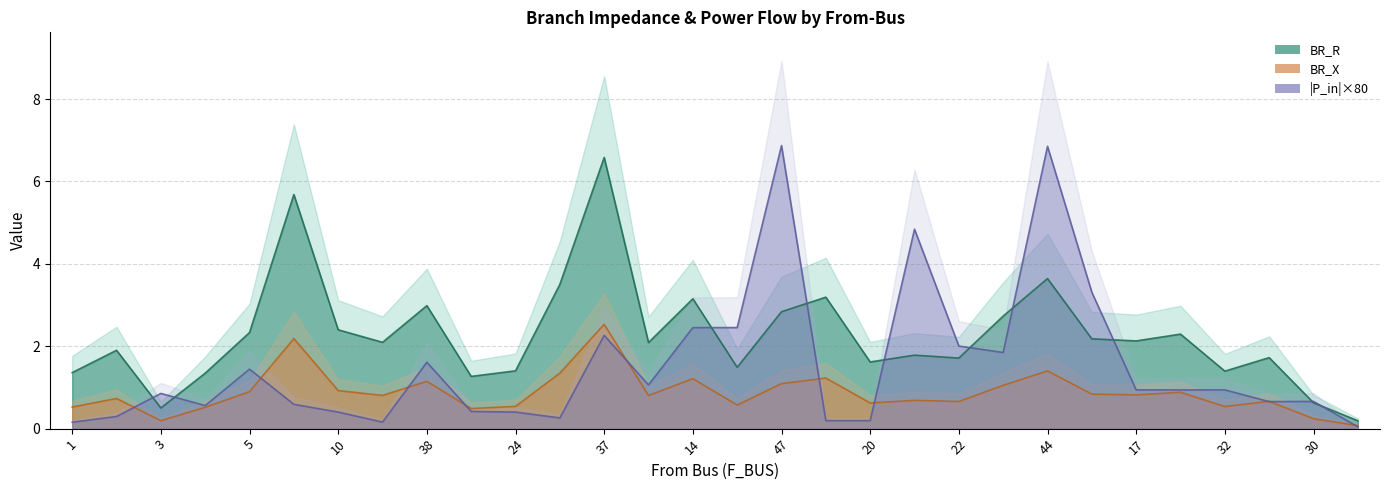

What is the label of the 3rd point from the right?

34